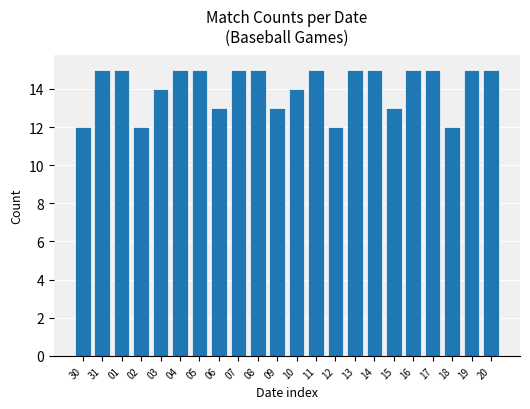

Reading right to left, list all the values displayed in this chart.

15	15	12	15	15	13	15	15	12	15	14	13	15	15	13	15	15	14	12	15	15	12